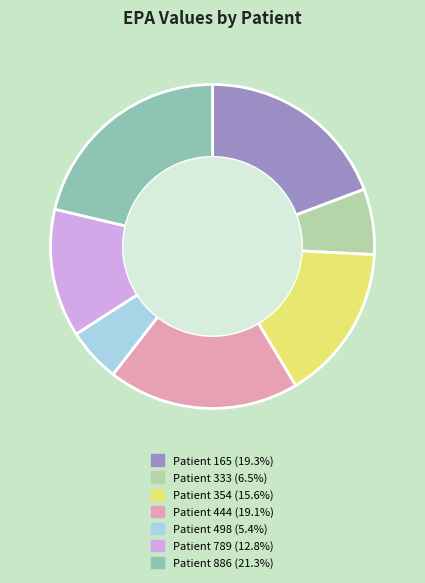

Count the number of slices in the pie.

7